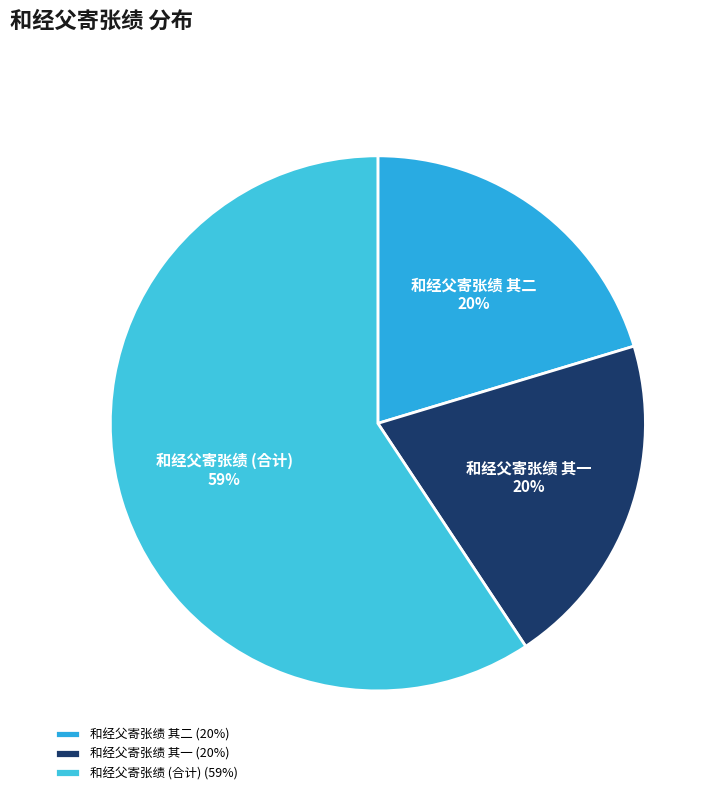

Is it true that 和经父寄张绩 其一 is 35% of the pie?

False